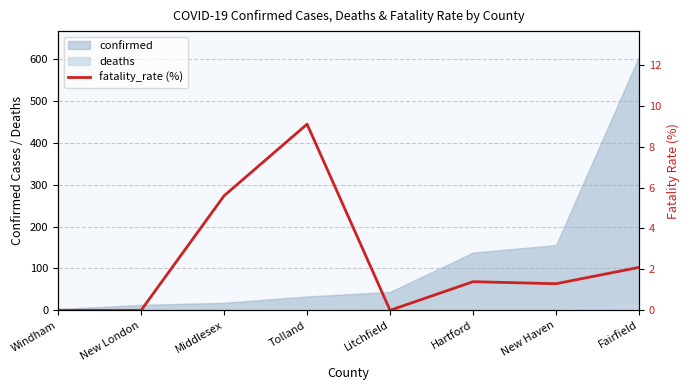

Where is the first local maximum?

Tolland